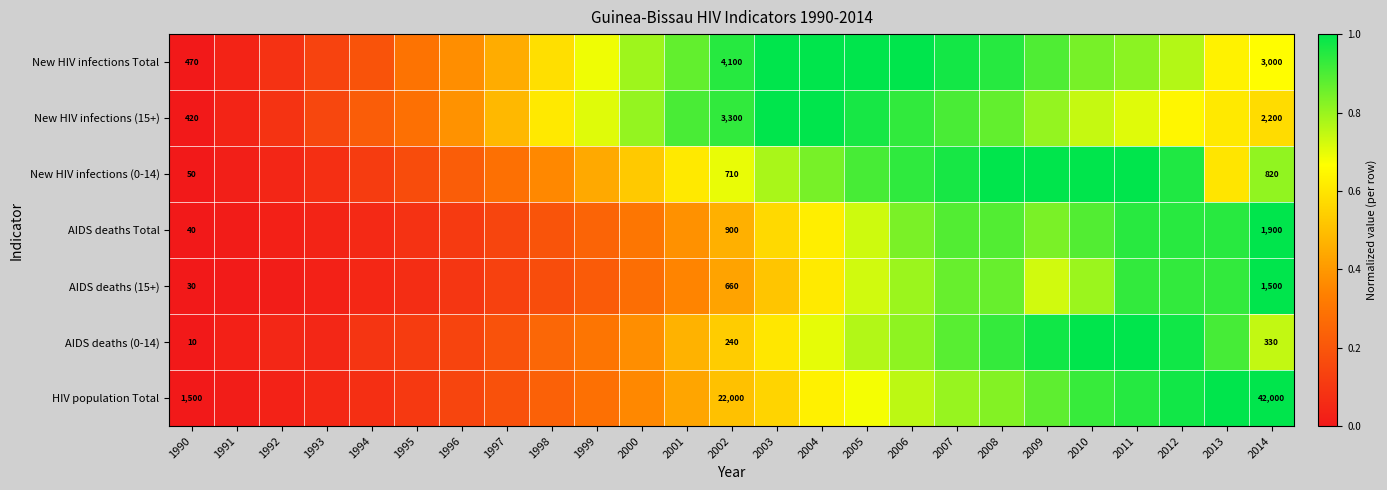

Where is AIDS deaths Total nearest to the value 0?

1990